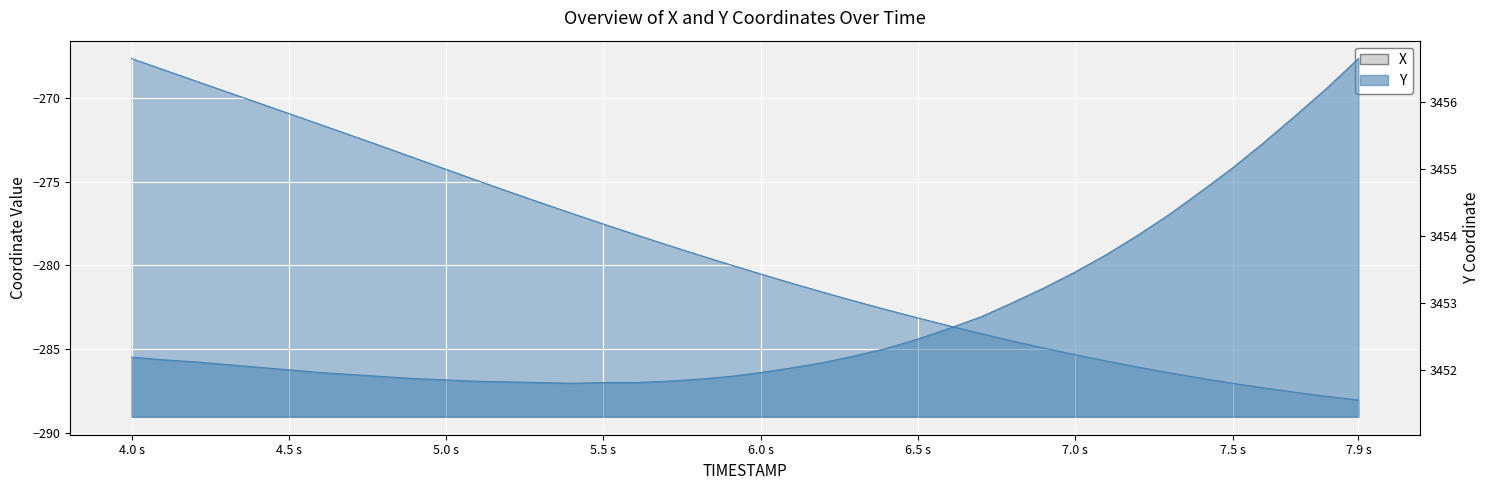

True or false: X and Y cross at least once.

False